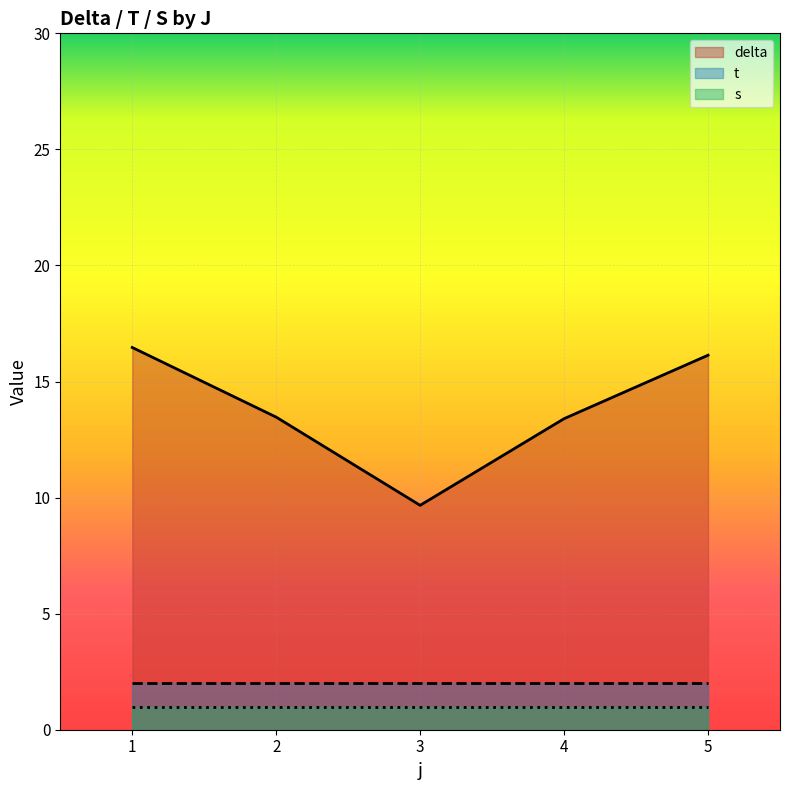

What is the difference between the second highest and minimum values in the delta series?

6.5